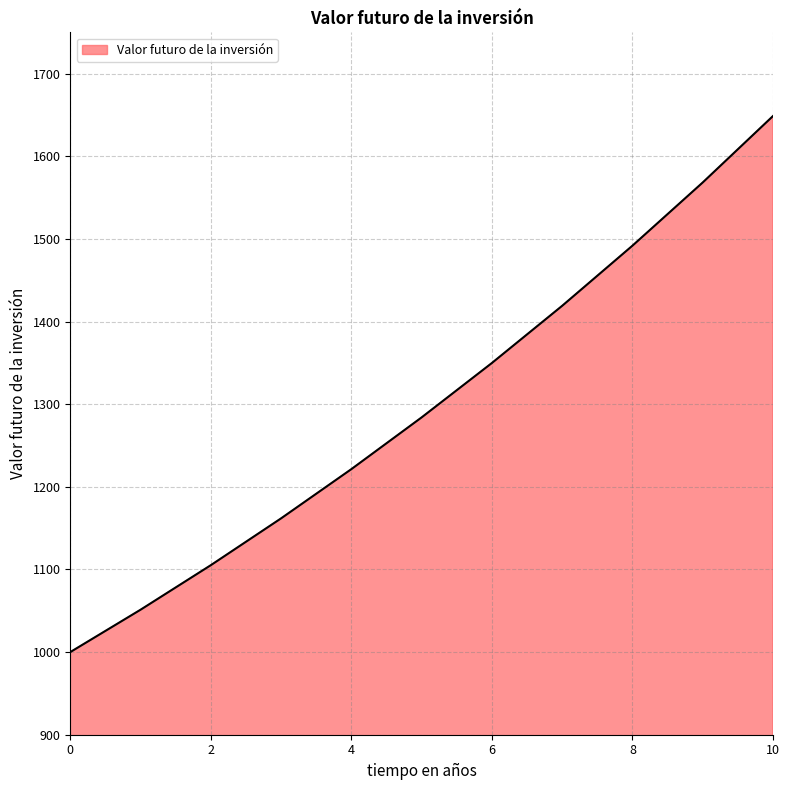

What is the difference between the maximum and minimum values?

648.7